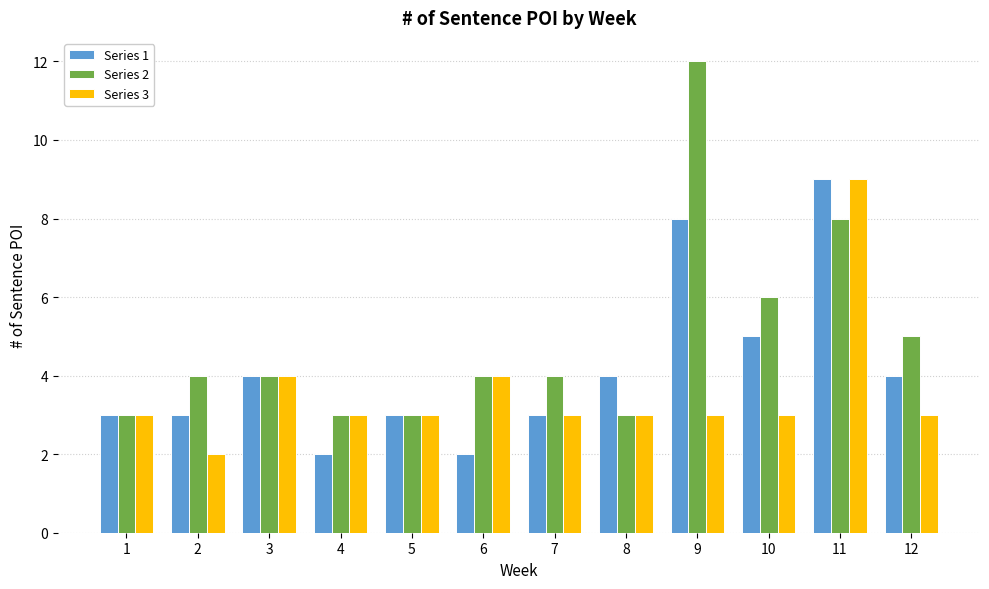

What is the difference between the Series 1 values at 9 and 2?

5